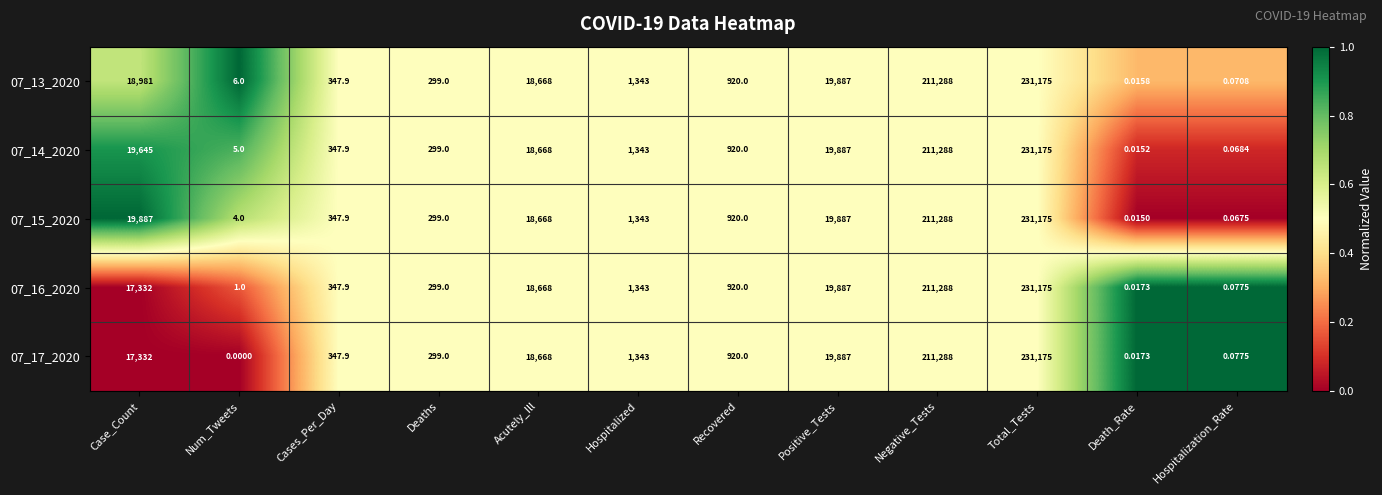

Which series has the largest total across all categories?

07_15_2020